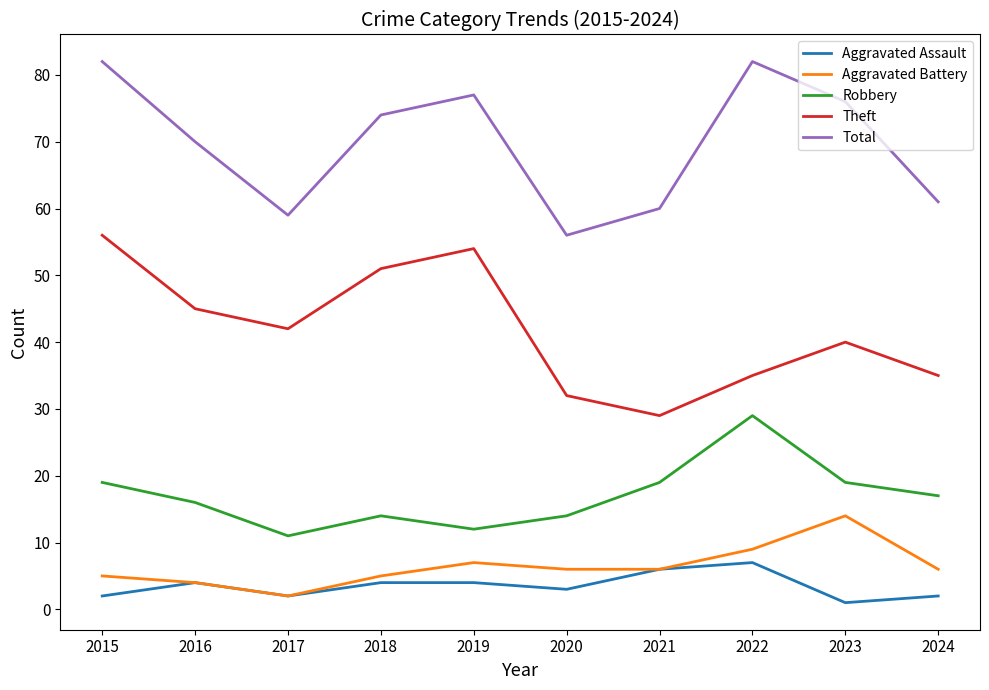

Is the value of Theft at 2021 greater than the value of Robbery at 2017?

Yes